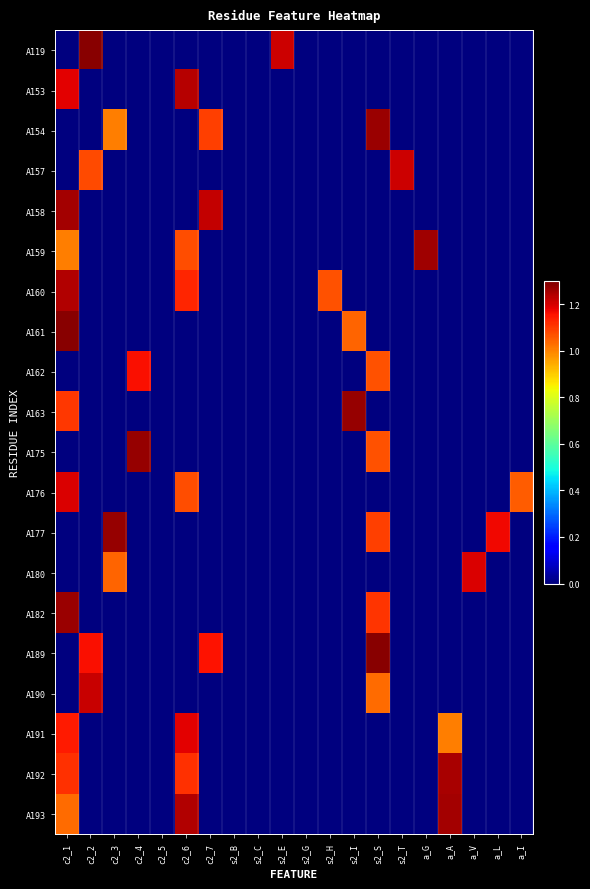

At how many categories does at least one series exceed 0?

16